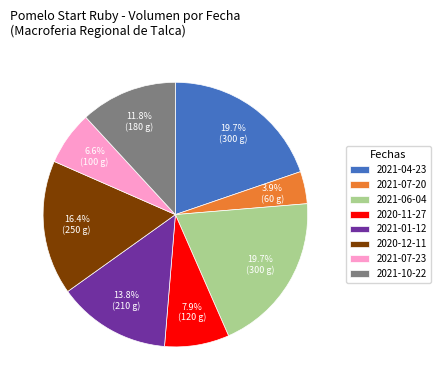

True or false: 2021-06-04 accounts for 31% of the total.

False